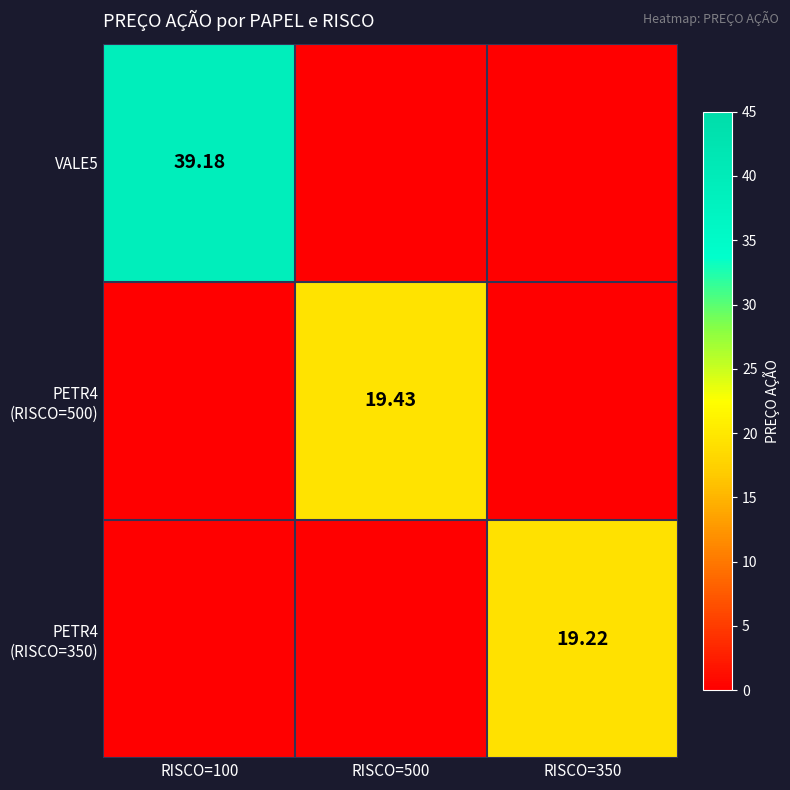

Is it true that VALE5 equals -0.7 at RISCO=500?

False